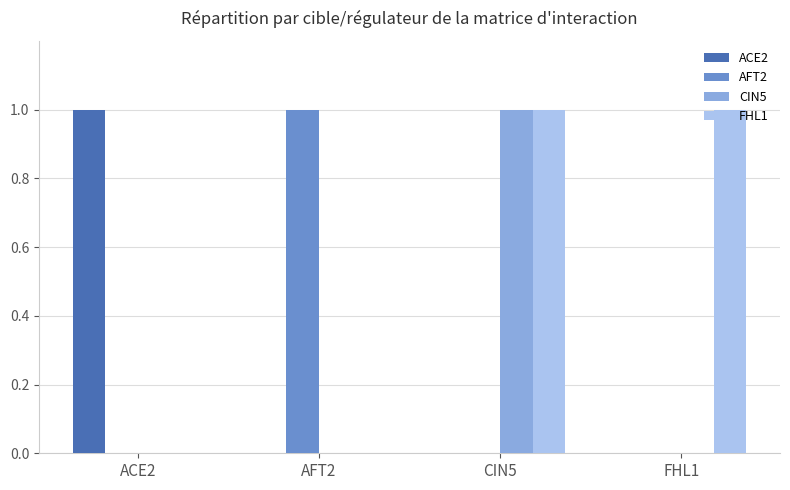

Which series has the largest total across all categories?

FHL1